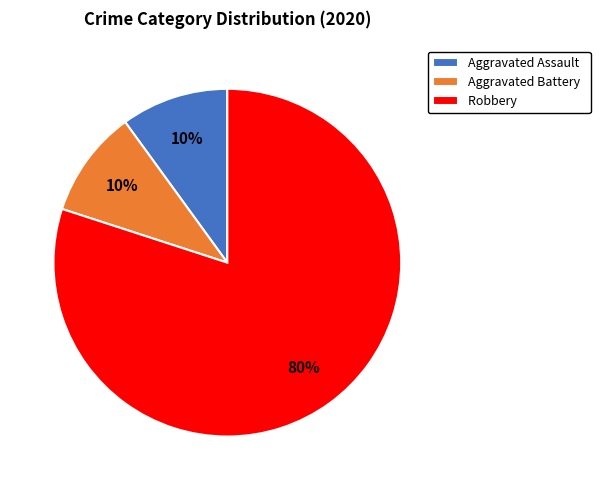

Combined, do Aggravated Battery and Robbery account for over 50%?

Yes